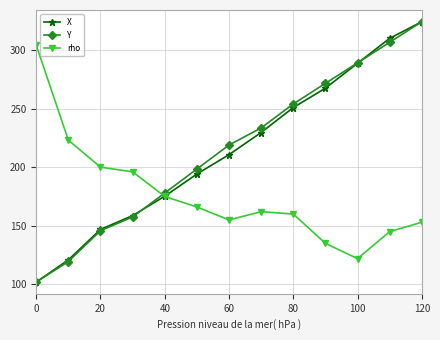

What is the value of the Y point at the 8th from the left?

233.4